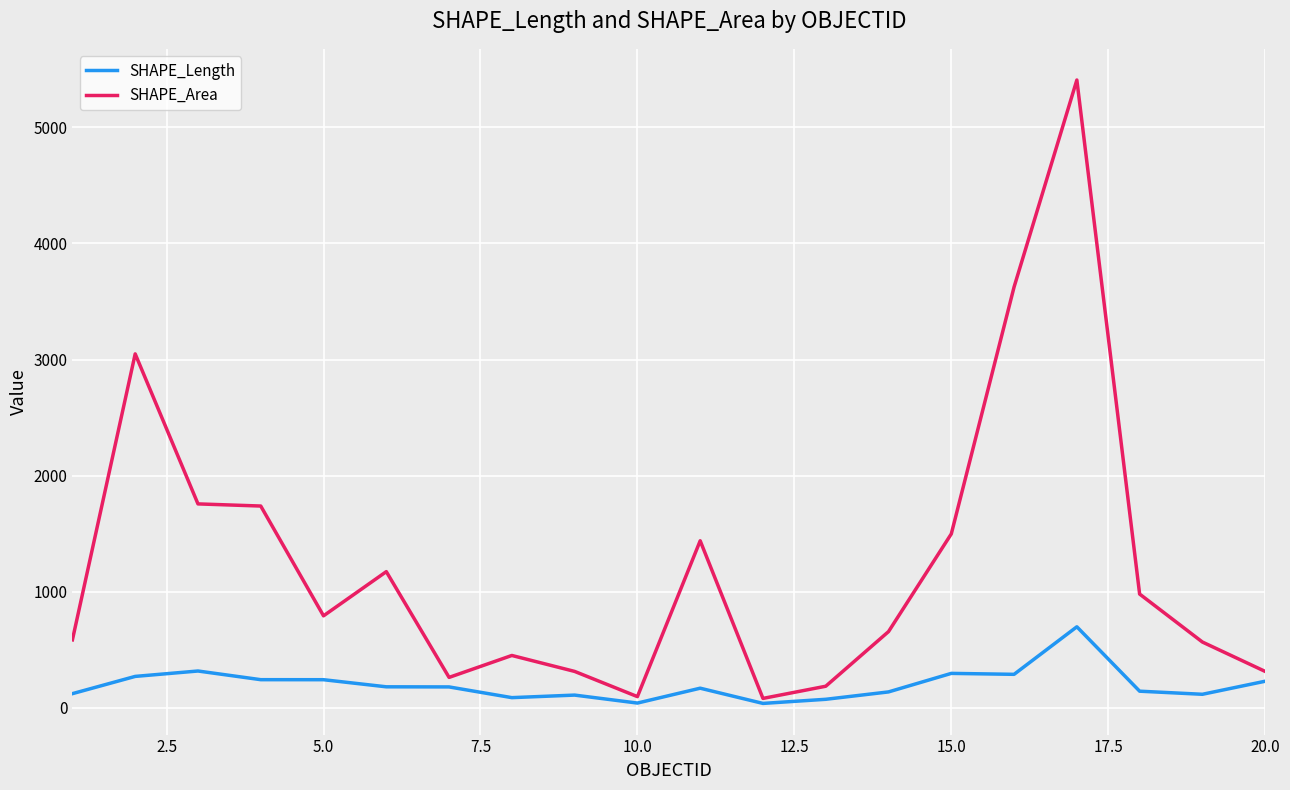

Which series has the largest total across all categories?

SHAPE_Area